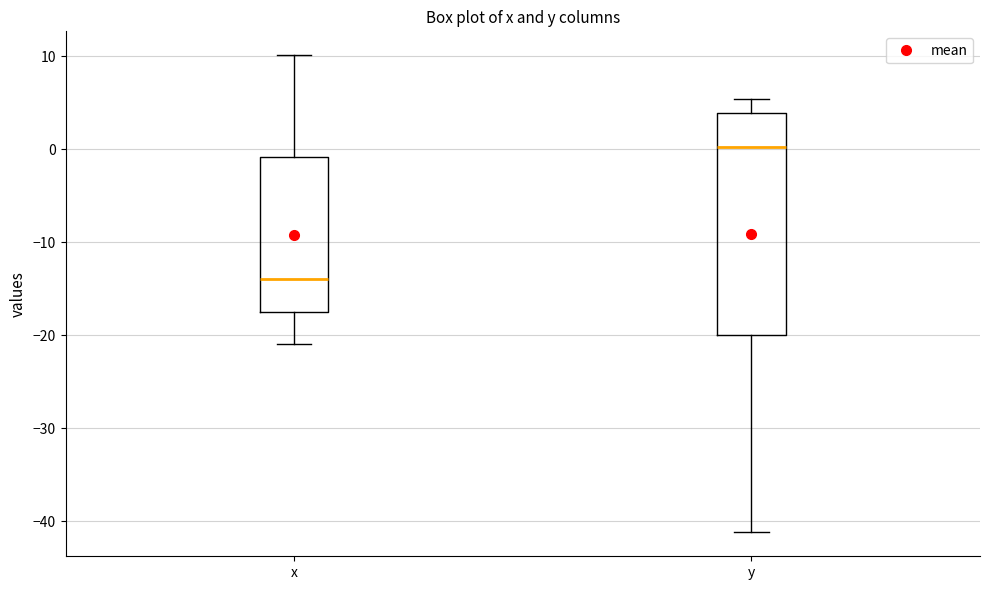

Reading left to right, read every box against the y-axis: the position of its median line, the range the box covers, and the ends of its whiskers. The values are not printed on the chart, so give them approximately, as read against the axis.

x: median -14, box -17 to -1, whiskers -21 to 10
y: median 0, box -20 to 4, whiskers -41 to 5